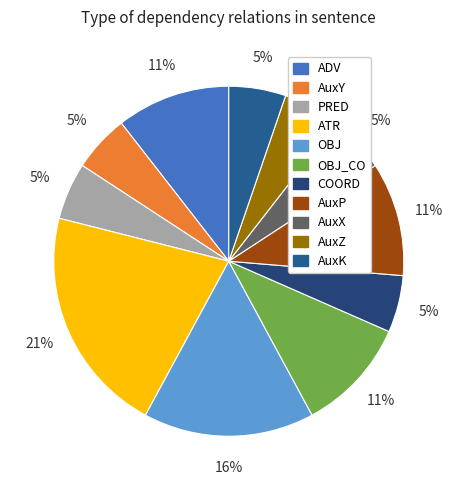

How many segments does this pie chart have?

11